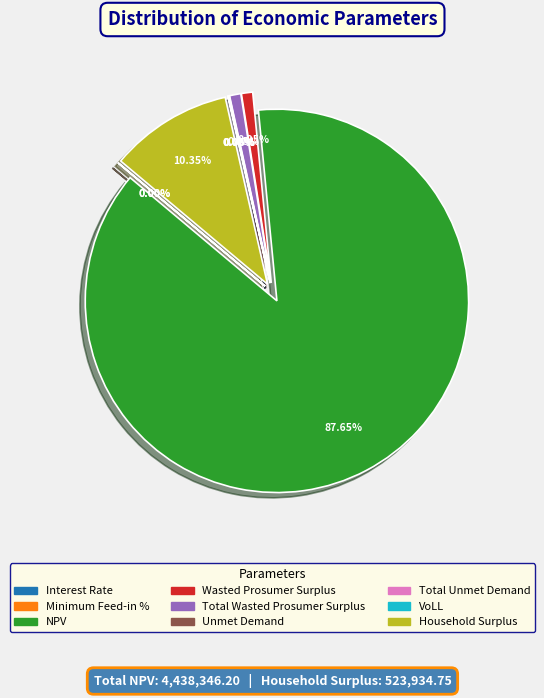

Which category accounts for the majority?

NPV